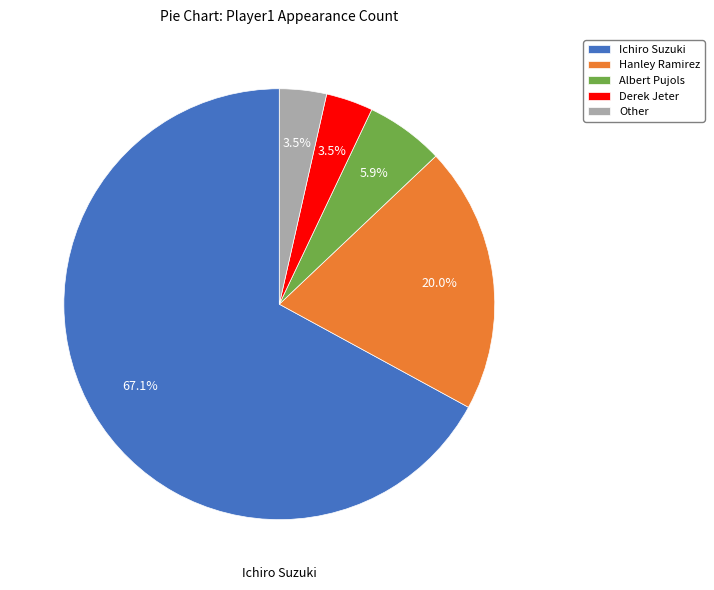

Approximately how many times larger is the value at Derek Jeter compared to Albert Pujols?

0.6